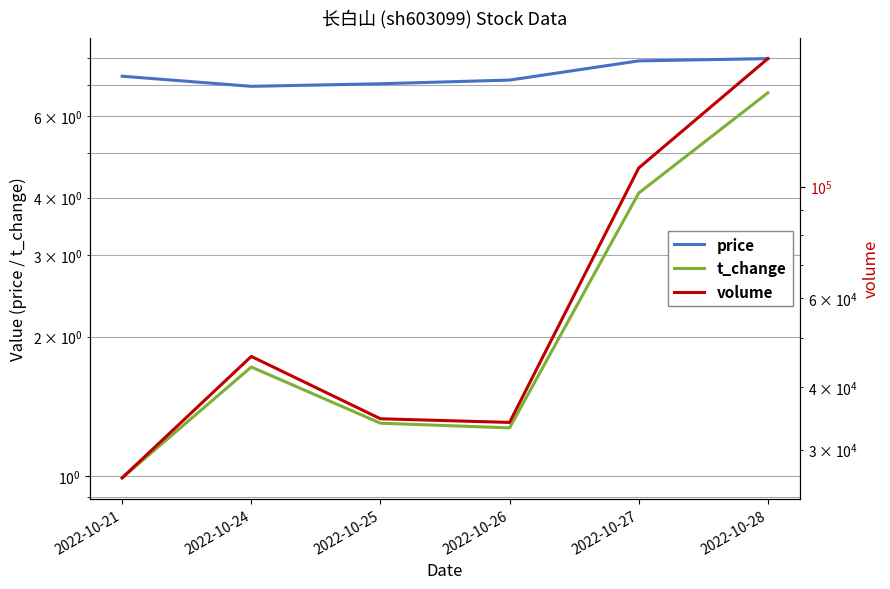

Rank the series by their maximum value, from highest to lowest.

volume, price, t_change